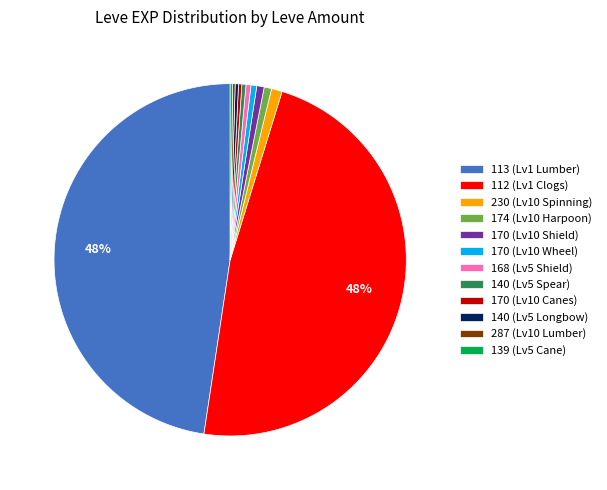

Does any single category account for the majority?

No